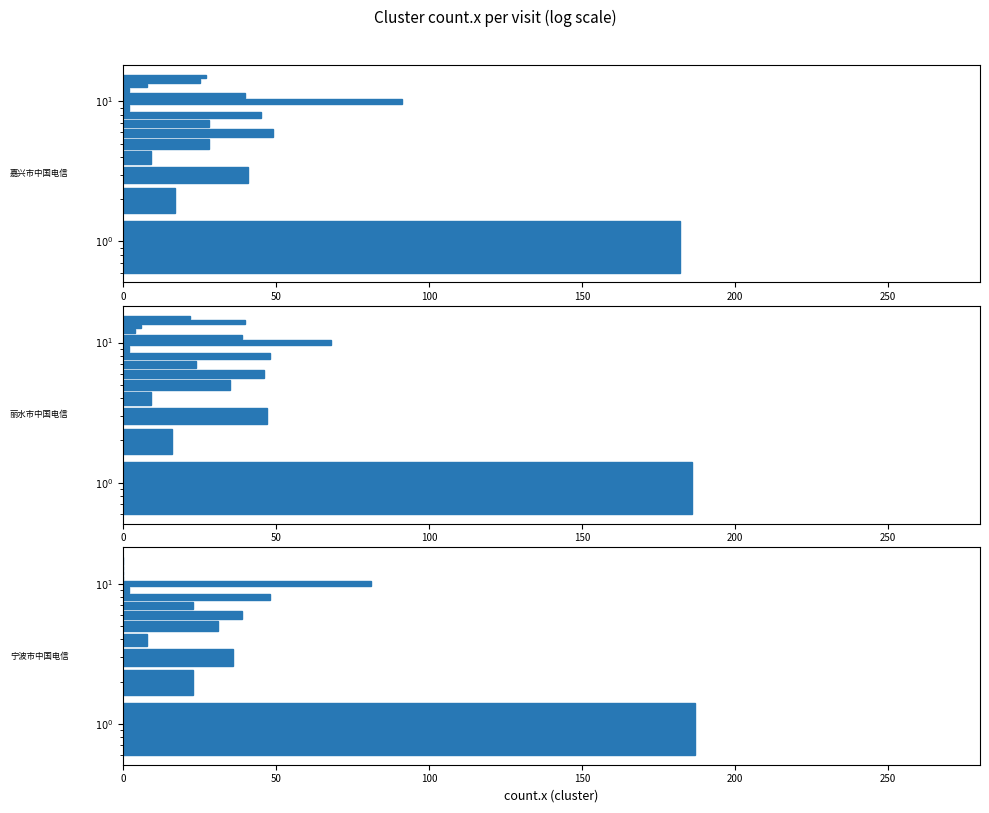

Reading right to left, transcribe all the data shown in this chart.

嘉兴市中国电信: 27	25	8	2	40	91	2	45	28	49	28	9	41	17	182
丽水市中国电信: 22	40	6	4	39	68	2	48	24	46	35	9	47	16	186
宁波市中国电信: 0	0	0	0	0	81	2	48	23	39	31	8	36	23	187